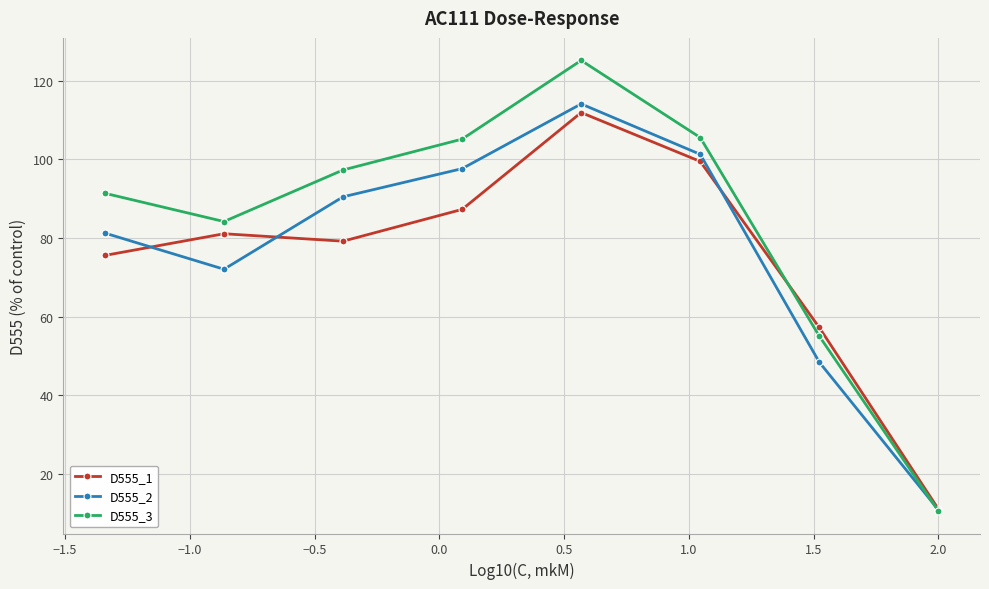

How many lines are shown in the chart?

3